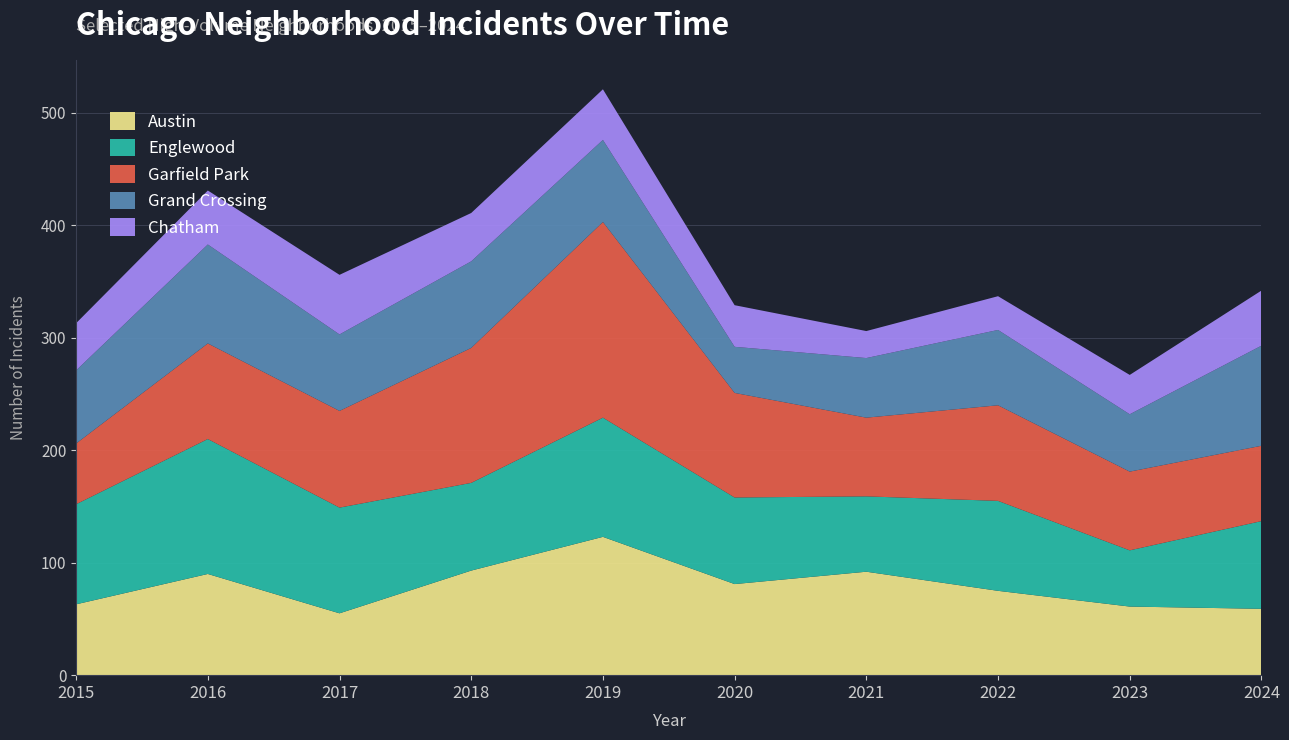

Reading left to right, extract all data points from this chart.

Austin: 2015=63	2016=90	2017=55	2018=93	2019=123	2020=81	2021=92	2022=75	2023=61	2024=59
Englewood: 2015=89	2016=120	2017=94	2018=78	2019=106	2020=77	2021=67	2022=80	2023=50	2024=78
Garfield Park: 2015=54	2016=85	2017=86	2018=120	2019=174	2020=93	2021=70	2022=85	2023=70	2024=67
Grand Crossing: 2015=65	2016=88	2017=68	2018=77	2019=73	2020=41	2021=53	2022=67	2023=51	2024=89
Chatham: 2015=42	2016=48	2017=53	2018=43	2019=45	2020=37	2021=24	2022=30	2023=35	2024=49